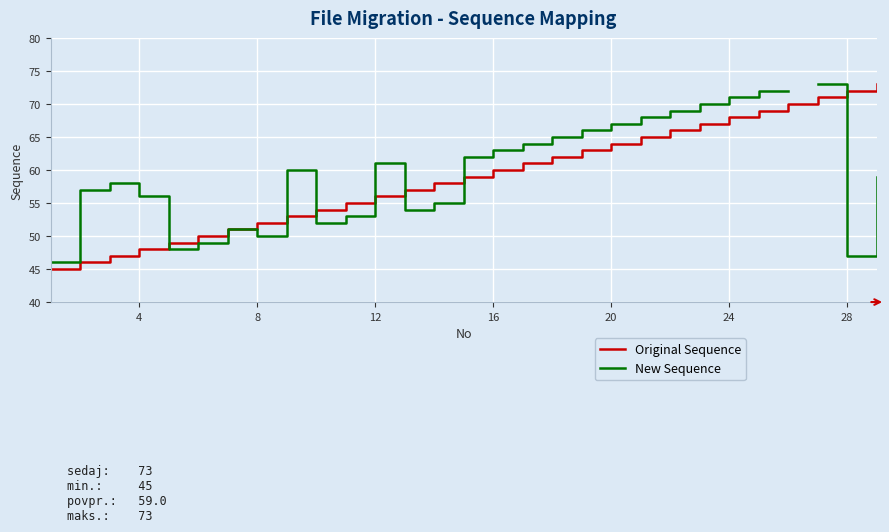

True or false: Original Sequence has more than 0 interior local peaks.

False